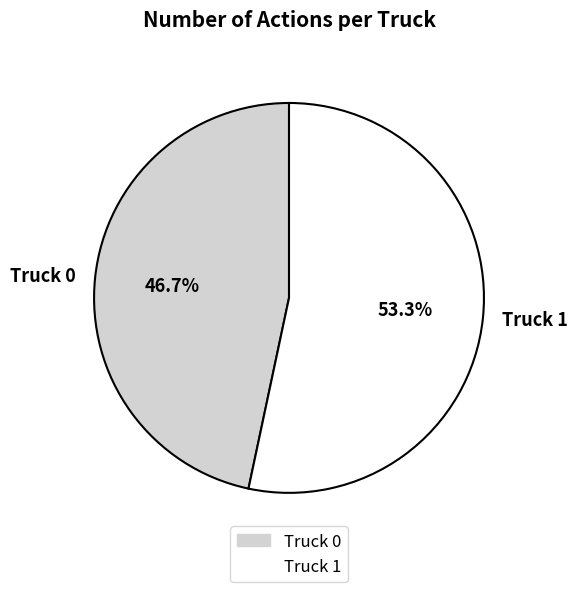

How many segments does this pie chart have?

2